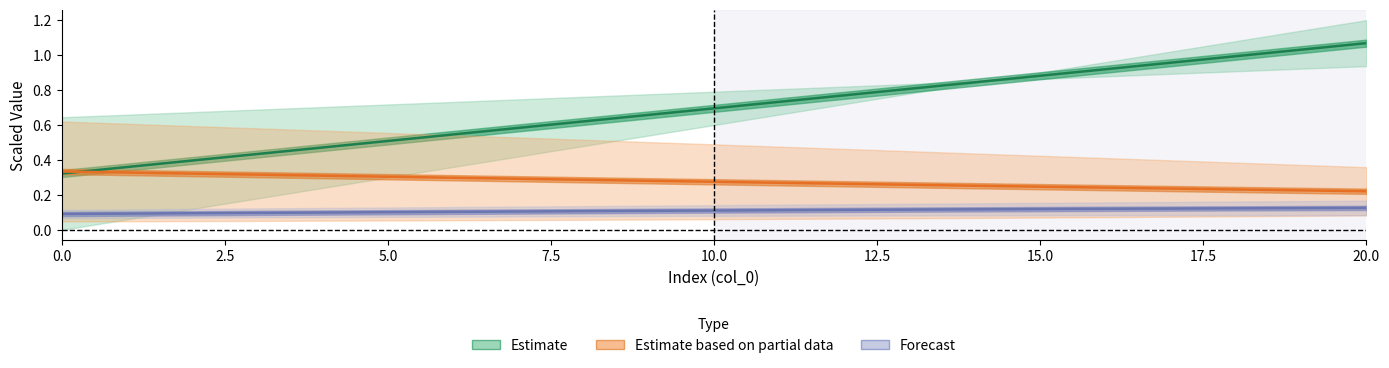

The value of dist at 20 is 1.5. True or false?

False